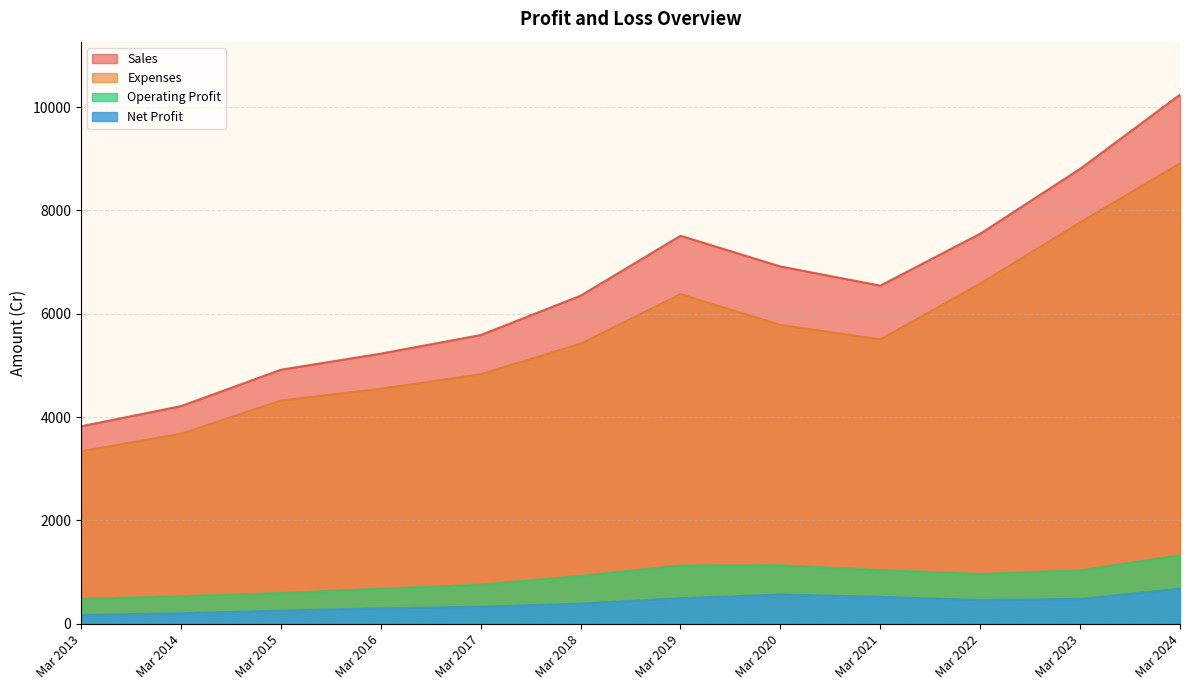

Reading left to right, what are all the values shown in this chart?

Sales: 3822	4212	4917	5228	5588	6349	7509	6915	6544	7549	8804	10241
Expenses: 3339	3678	4321	4548	4830	5421	6380	5784	5504	6585	7768	8913
Operating Profit: 483	534	596	680	758	928	1129	1131	1040	965	1036	1328
Net Profit: 170	205	254	300	330	391	495	566	520	461	480	680